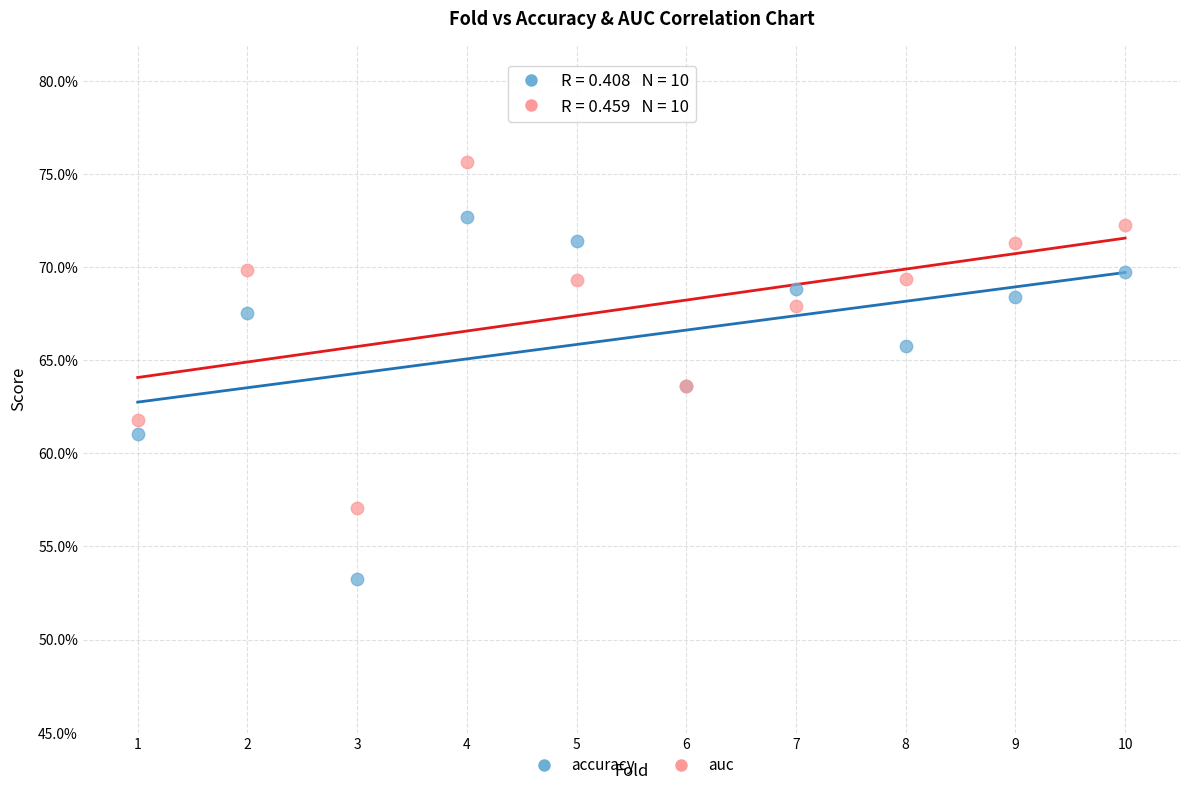

Which series contains the lowest Y value?

accuracy